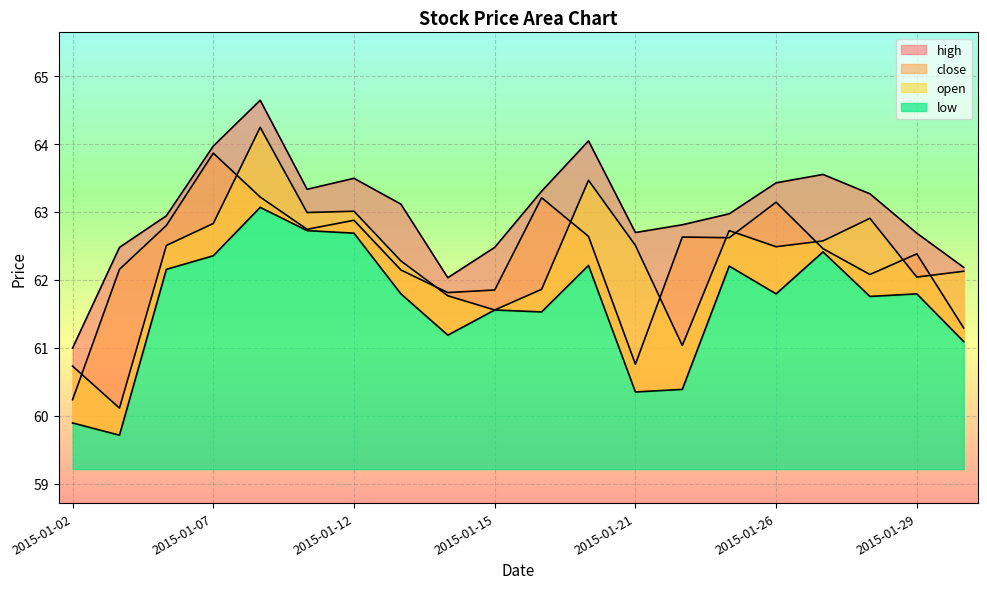

What is the sum of all close values?

1246.9